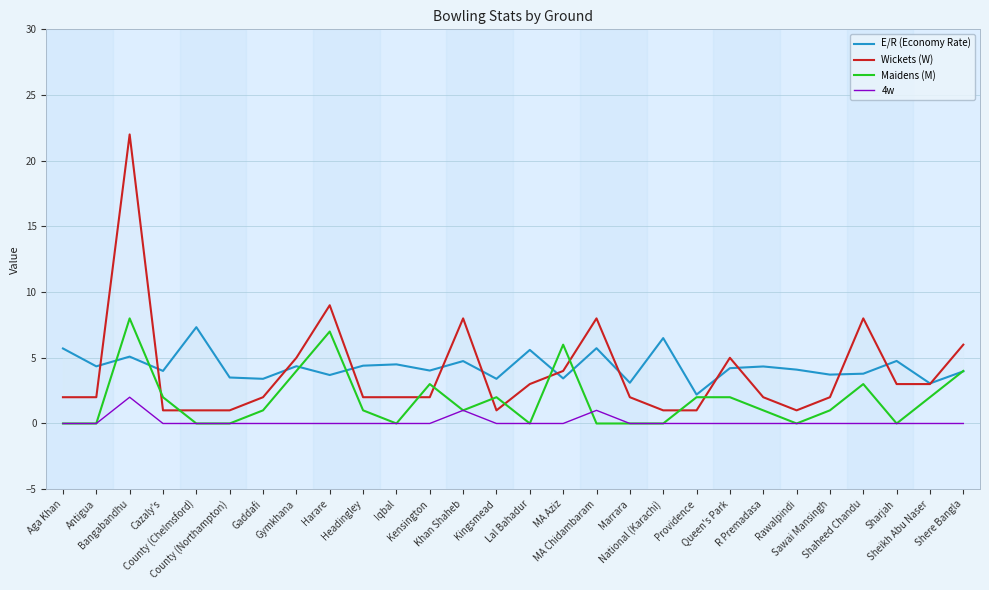

Rank the series by their maximum value, from lowest to highest.

4w, E/R (Economy Rate), Maidens (M), Wickets (W)